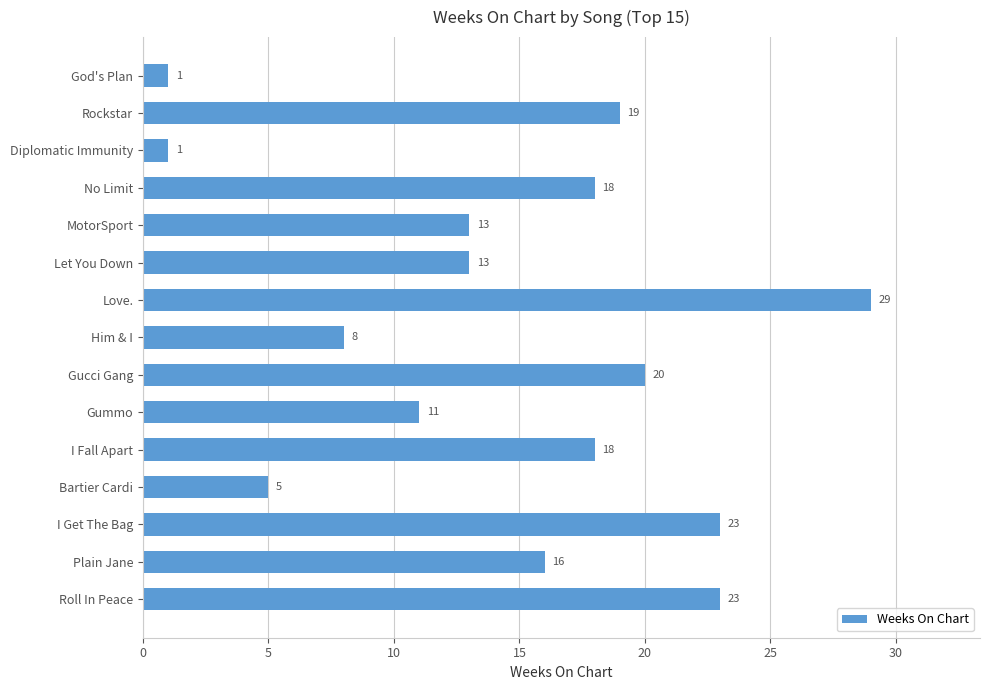

Which label corresponds to the largest value in the chart?

Love.